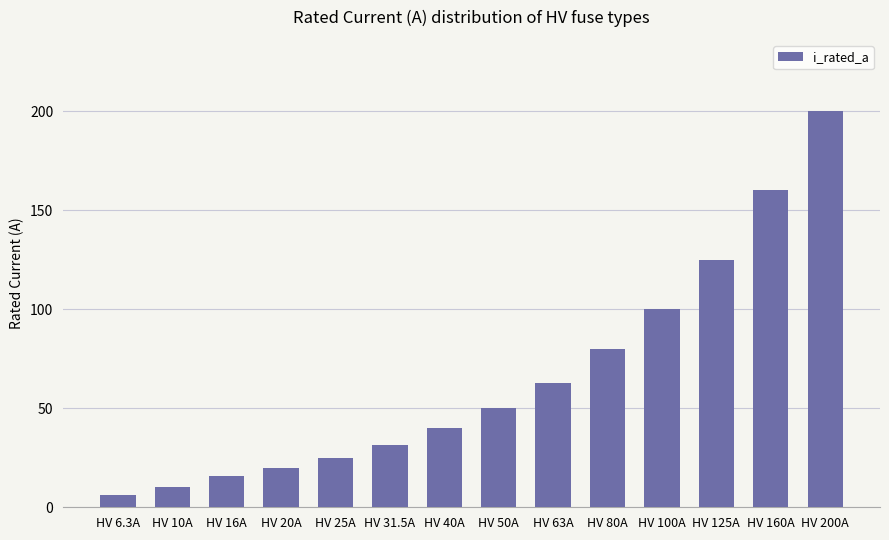

At which label is the value closest to 103?

HV 100A